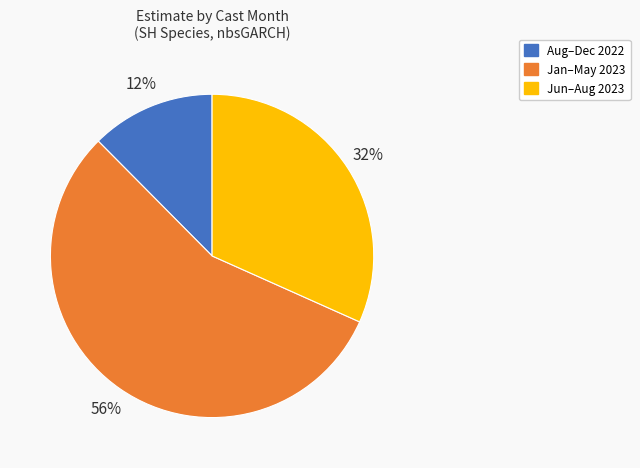

Is there a majority slice in this chart?

Yes